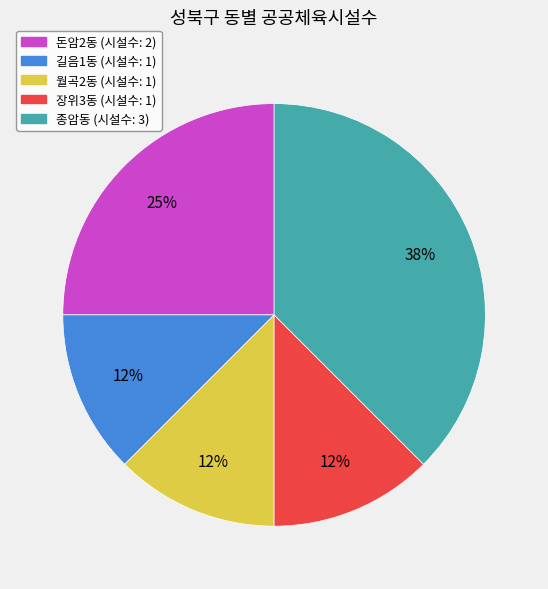

Which category has the biggest portion of the pie?

종암동